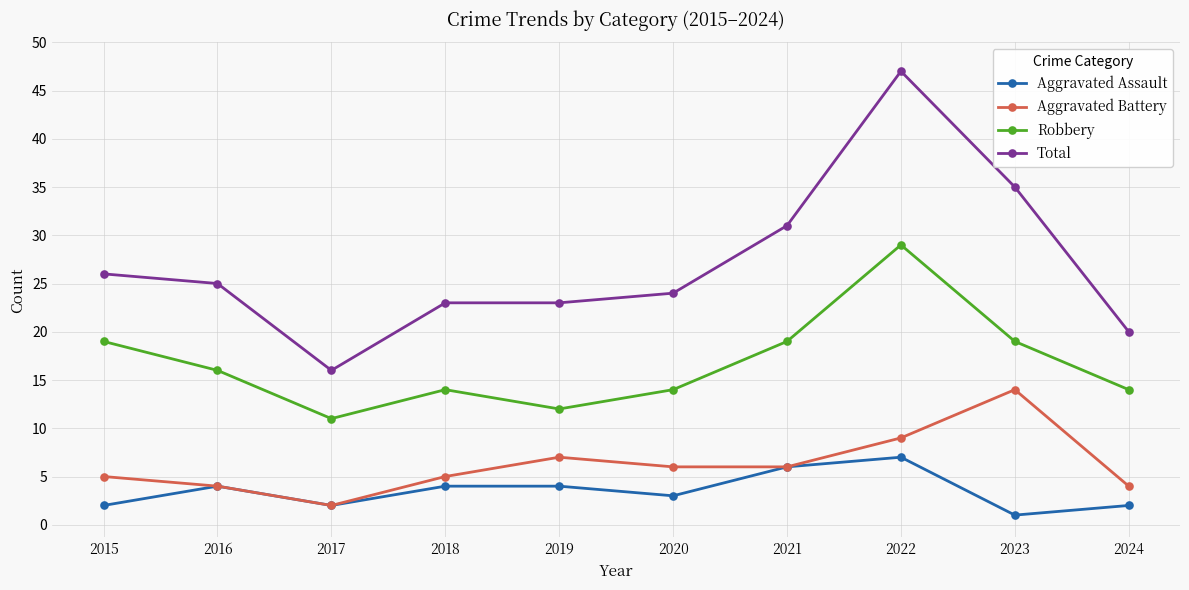

The Robbery series shows 7 at 2018. True or false?

False